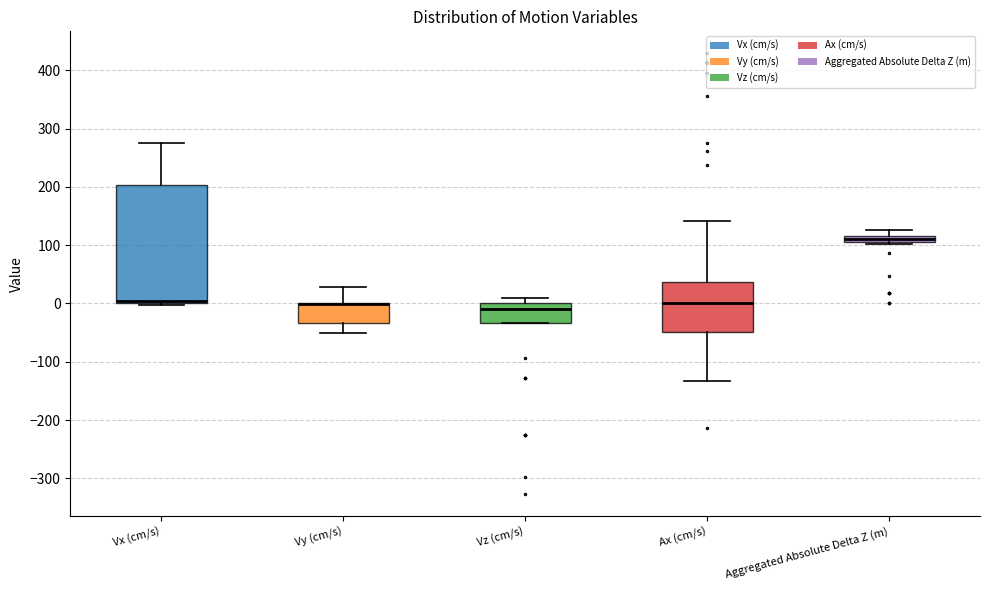

Comparing the boxes themselves (not the whiskers), which one is the tallest?

Vx (cm/s)